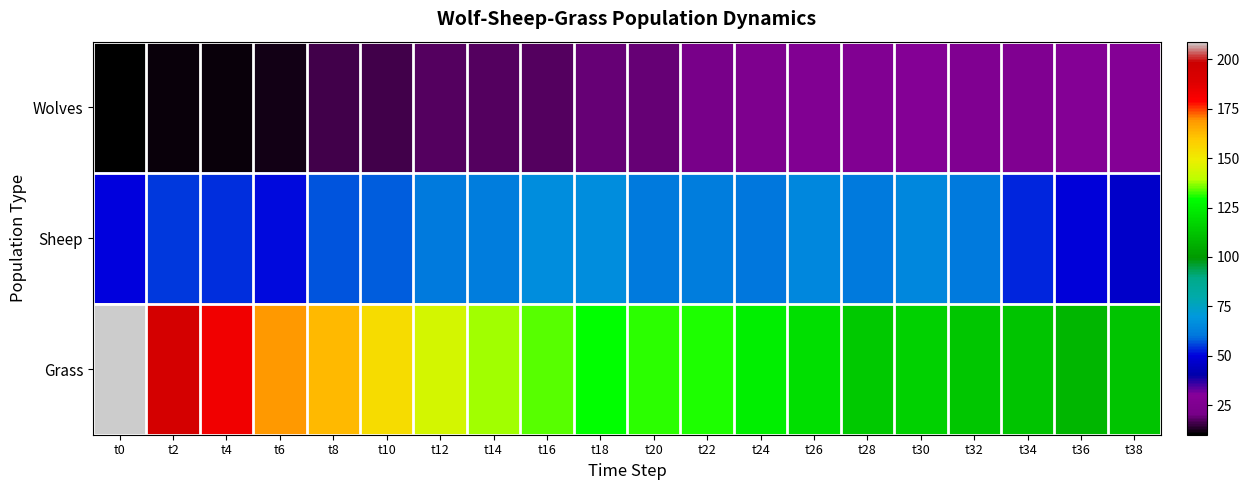

List the series in order of their peak value, highest first.

Grass, Sheep, Wolves